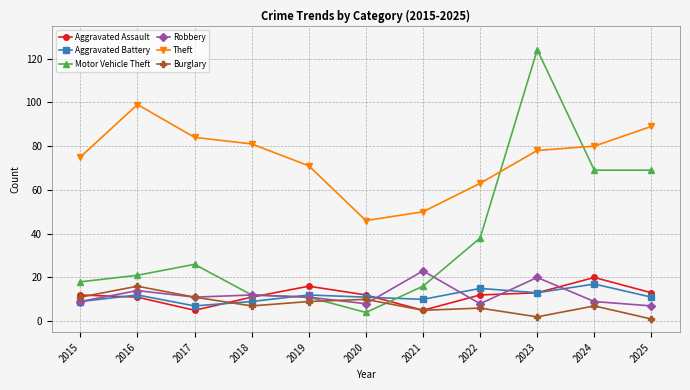

The Theft series shows 116 at 2017. True or false?

False